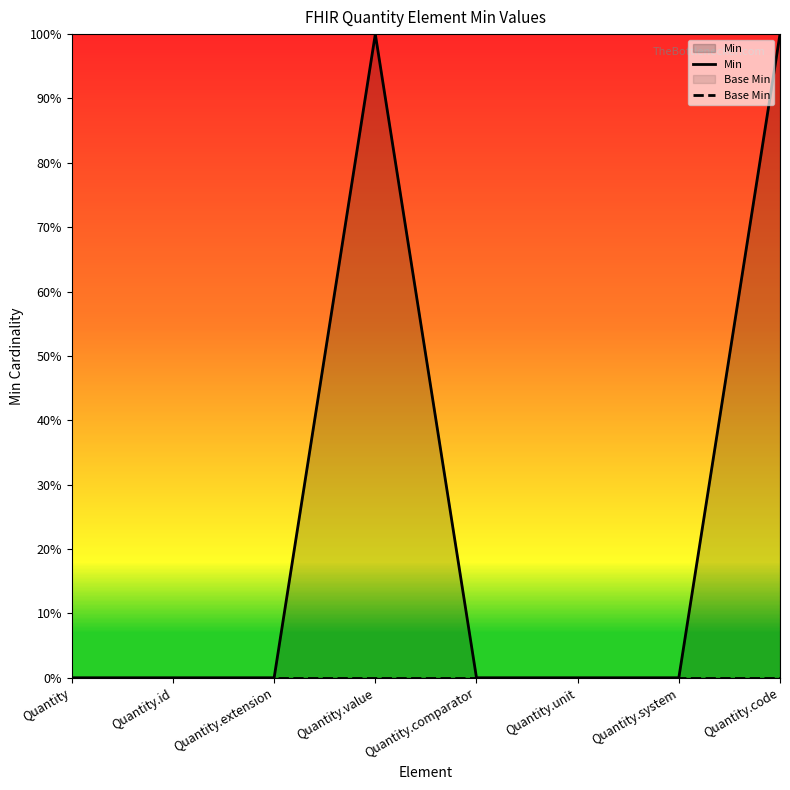

What is the difference between the highest and lowest values at Quantity.value?

1